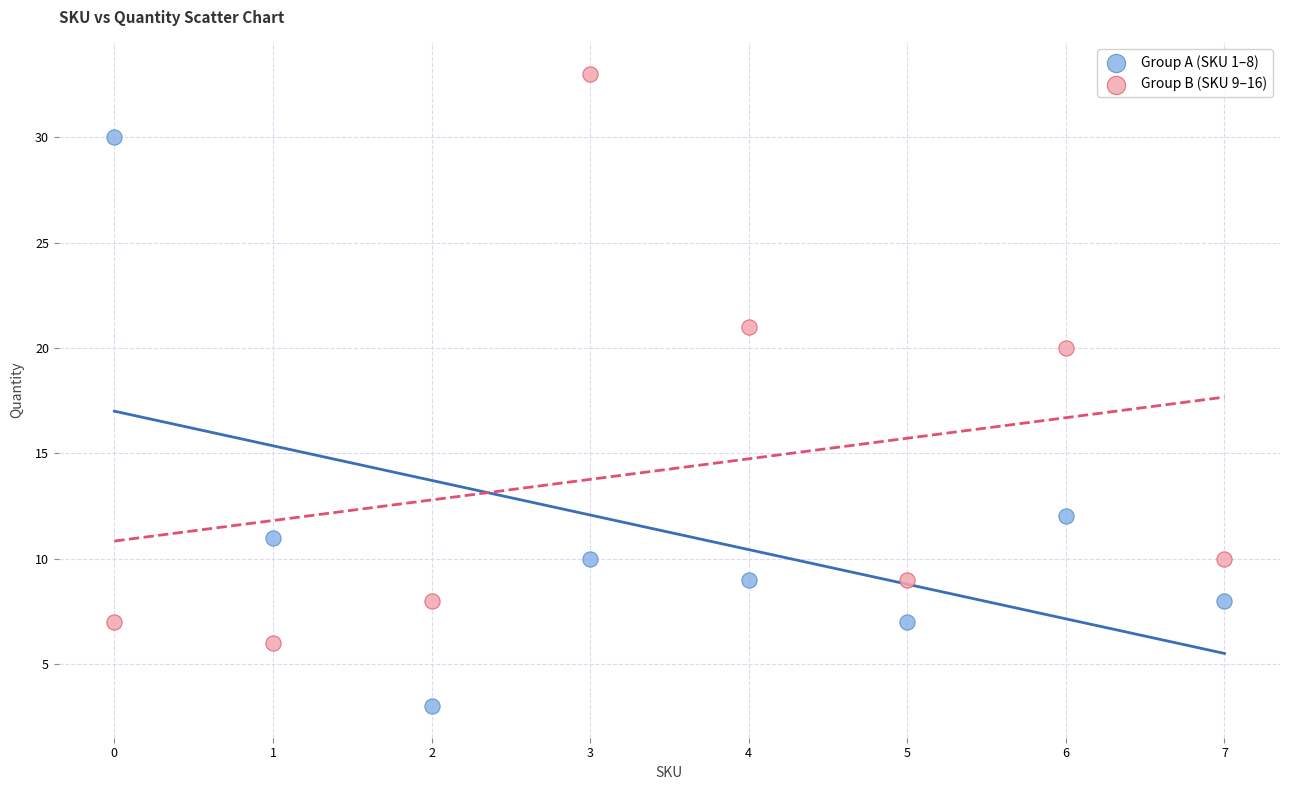

Across all series, what Y value is closest to 18?

20